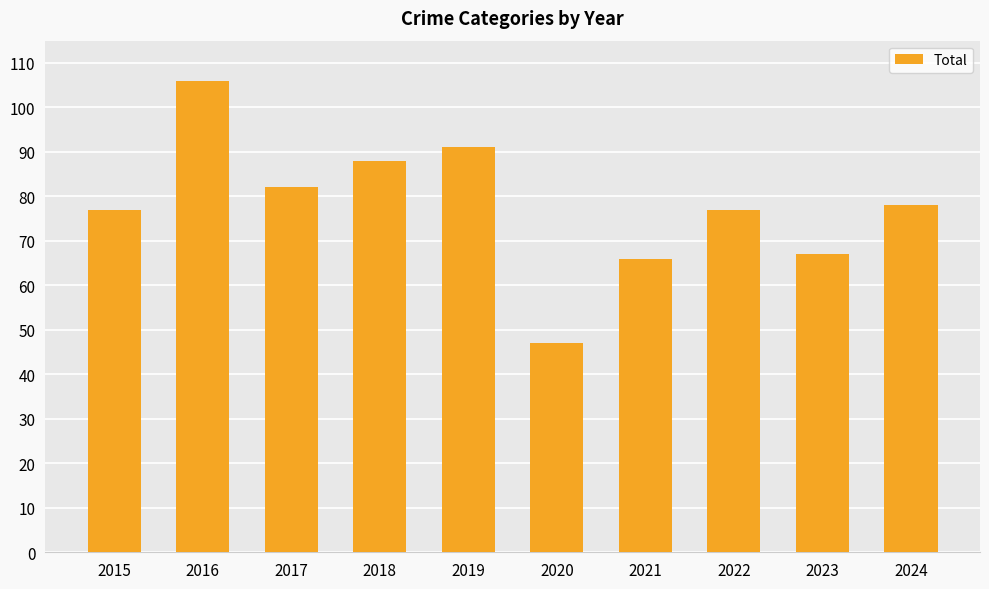

Reading right to left, what are all the values shown in this chart?

78	67	77	66	47	91	88	82	106	77